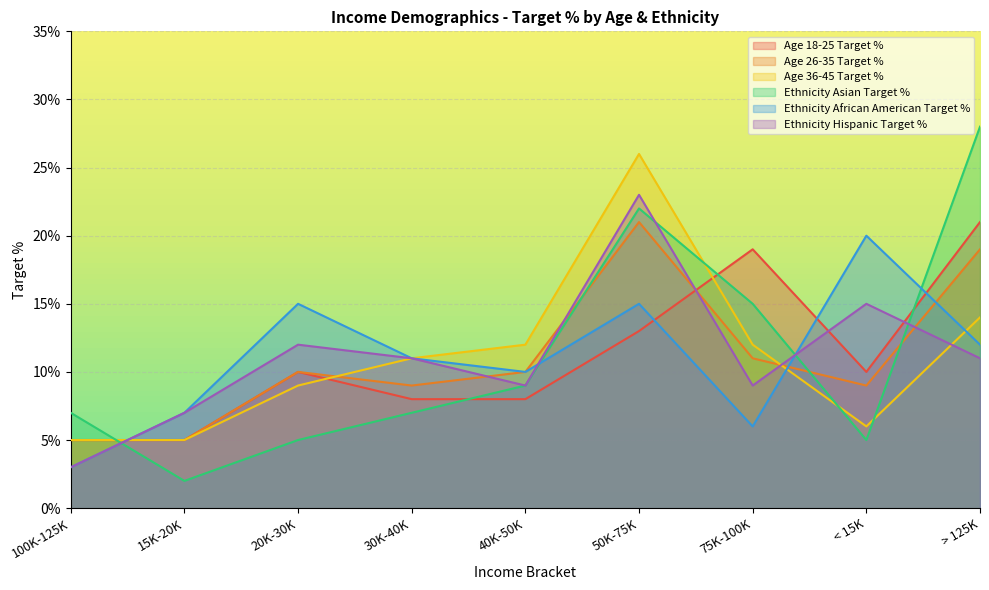

What are all the series names shown in the legend?

Age 18-25 Target %, Age 26-35 Target %, Age 36-45 Target %, Ethnicity Asian Target %, Ethnicity African American Target %, Ethnicity Hispanic Target %